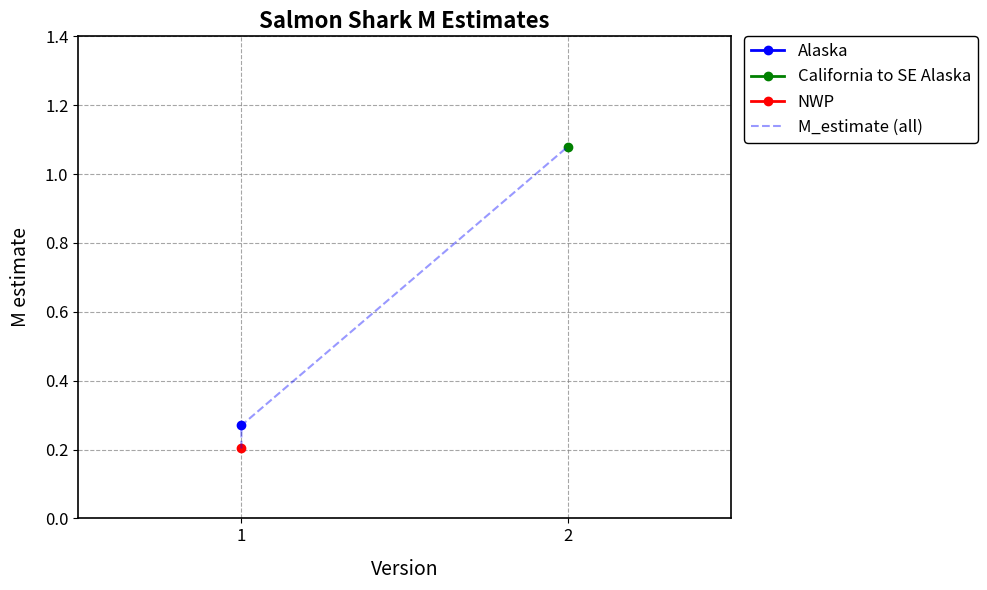

Where is the data nearest to the value 0?

1